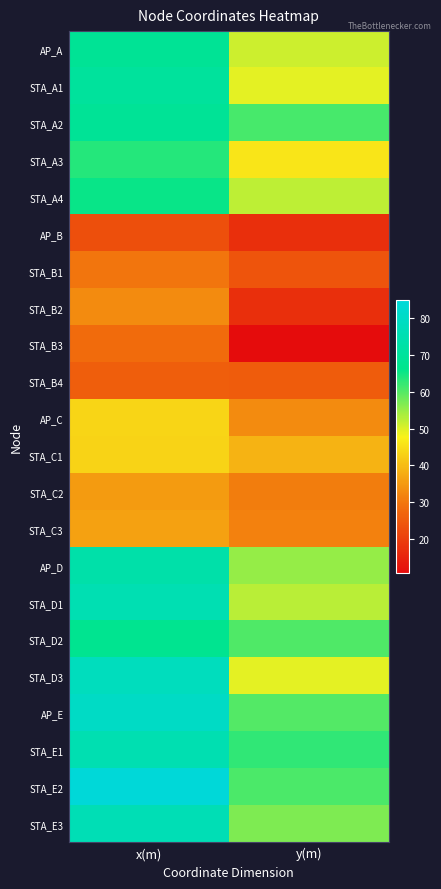

Reading left to right, list all the values displayed in this chart.

AP_A: x(m)=68.3	y(m)=51.2
STA_A1: x(m)=70.0	y(m)=49.3
STA_A2: x(m)=68.6	y(m)=61.0
STA_A3: x(m)=63.4	y(m)=46.0
STA_A4: x(m)=65.4	y(m)=52.1
AP_B: x(m)=23.1	y(m)=17.3
STA_B1: x(m)=29.8	y(m)=24.0
STA_B2: x(m)=33.1	y(m)=17.5
STA_B3: x(m)=28.1	y(m)=10.9
STA_B4: x(m)=25.8	y(m)=25.4
AP_C: x(m)=43.7	y(m)=32.8
STA_C1: x(m)=43.4	y(m)=38.8
STA_C2: x(m)=35.2	y(m)=31.0
STA_C3: x(m)=36.0	y(m)=31.5
AP_D: x(m)=73.4	y(m)=55.0
STA_D1: x(m)=75.2	y(m)=52.5
STA_D2: x(m)=67.1	y(m)=60.3
STA_D3: x(m)=78.1	y(m)=49.3
AP_E: x(m)=79.9	y(m)=60.0
STA_E1: x(m)=75.0	y(m)=62.6
STA_E2: x(m)=84.7	y(m)=60.7
STA_E3: x(m)=76.1	y(m)=56.9